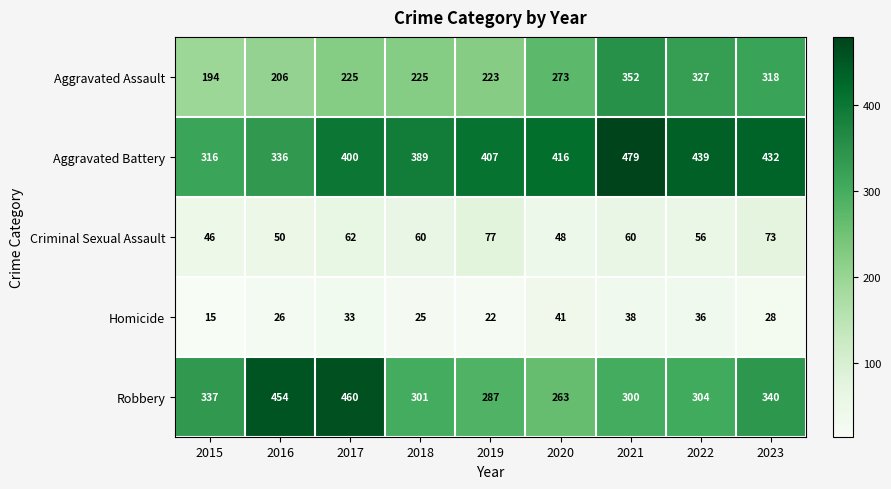

Where does the Homicide series first go above 28?

2017